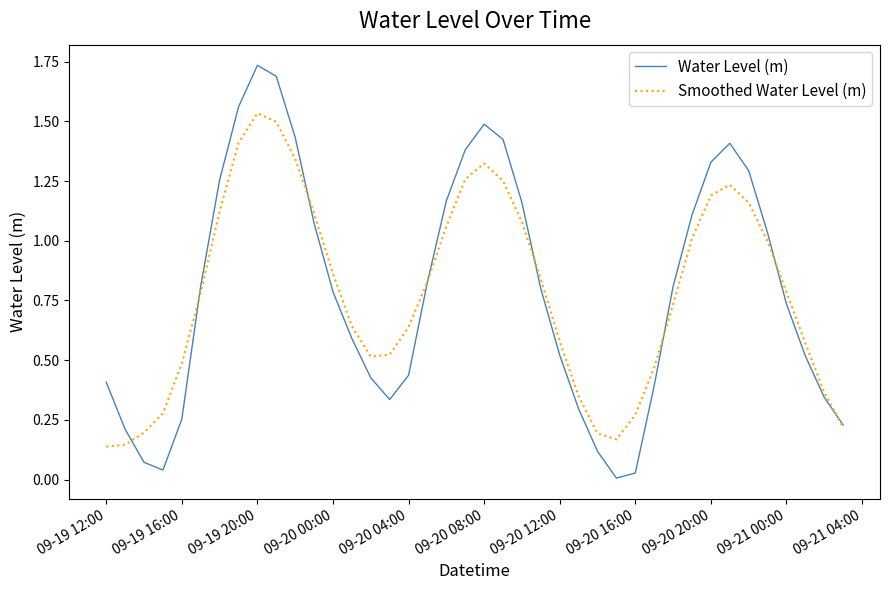

Which series has the widest spread of values?

Water Level (m)